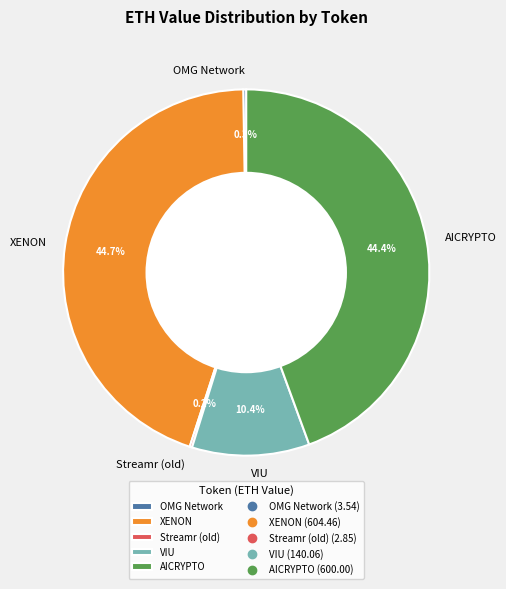

Is there any slice that represents more than half of the pie?

No